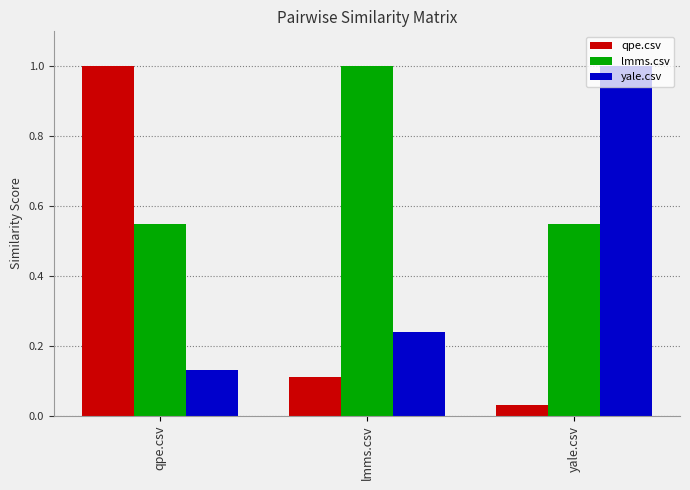

Rank the series at lmms.csv from highest to lowest value.

lmms.csv, yale.csv, qpe.csv